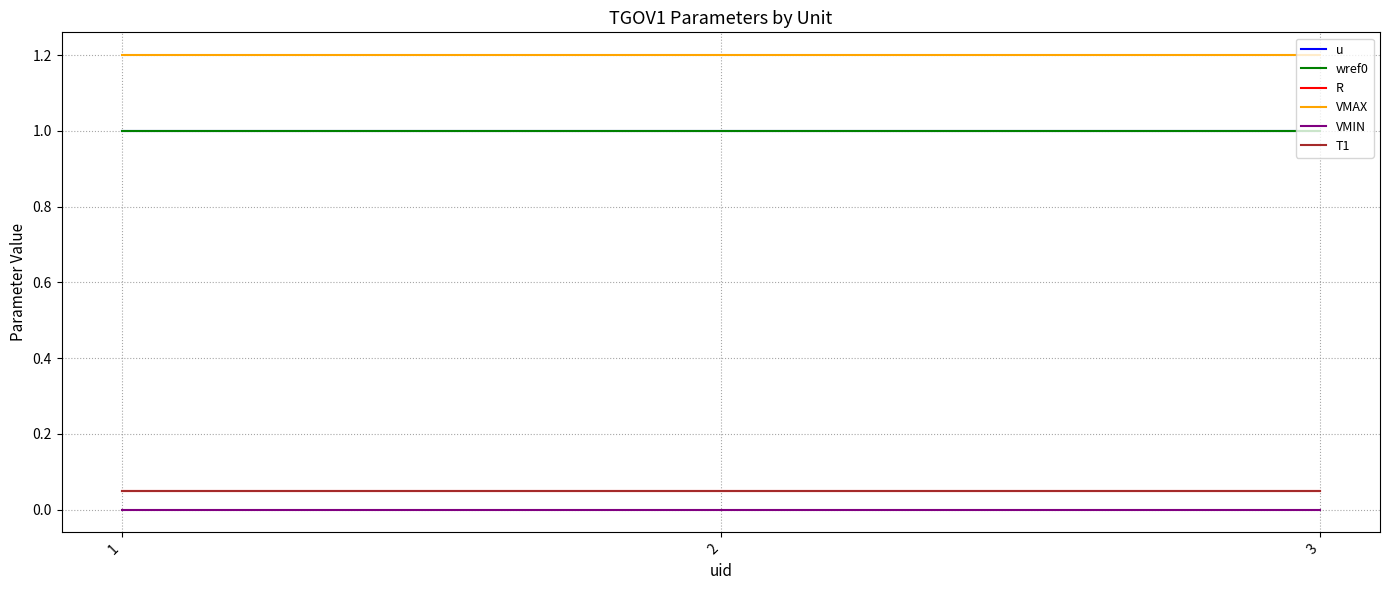

At which label does u reach its minimum?

1